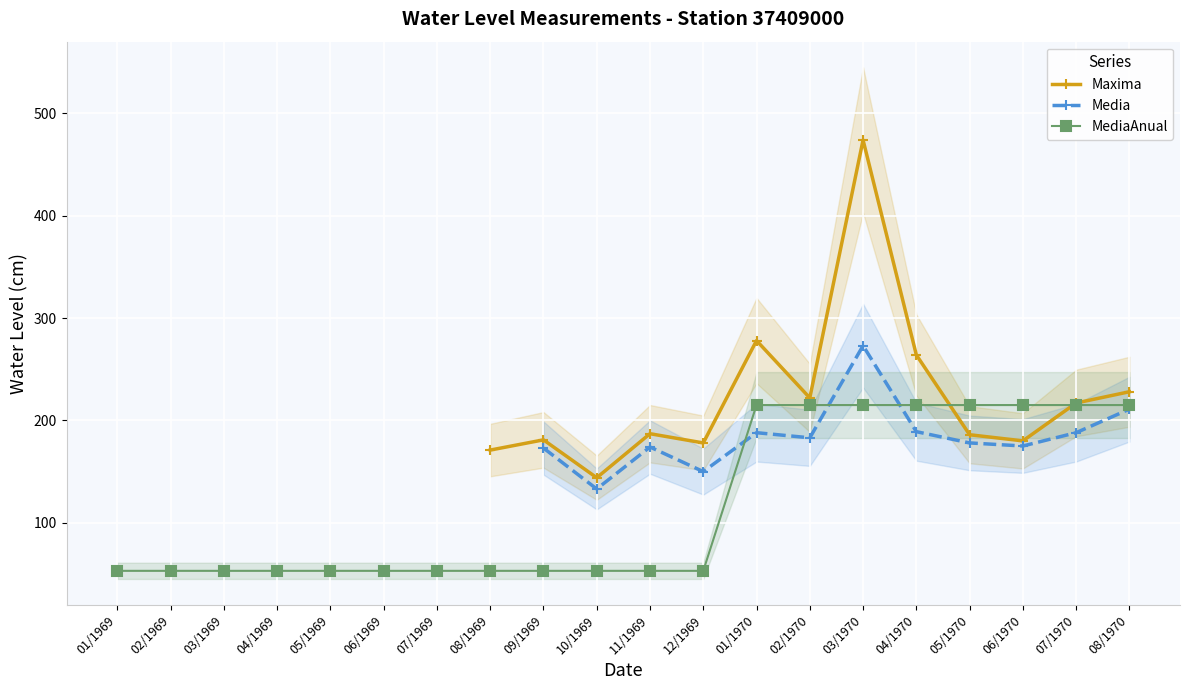

Read the Media value at 02/1970.

183.0